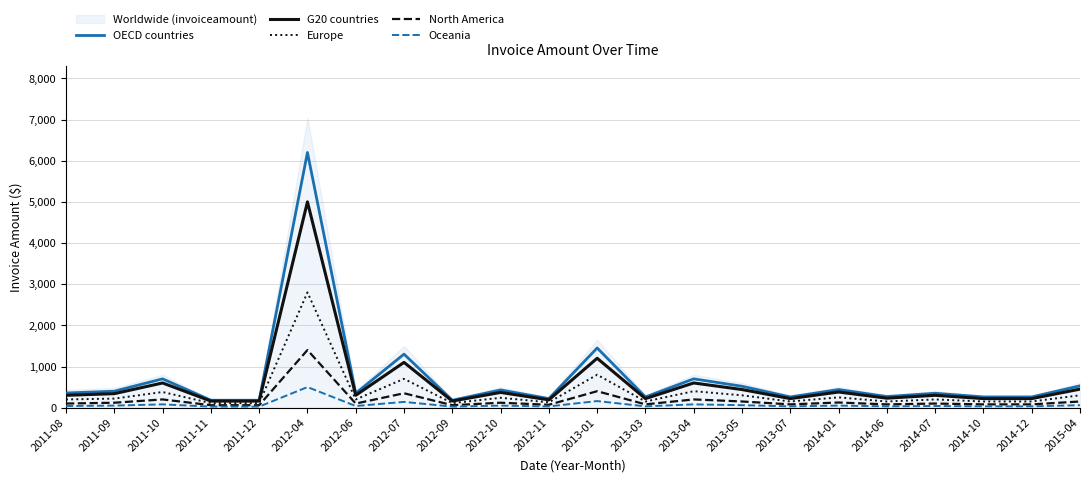

Which series has the widest spread of values?

OECD countries